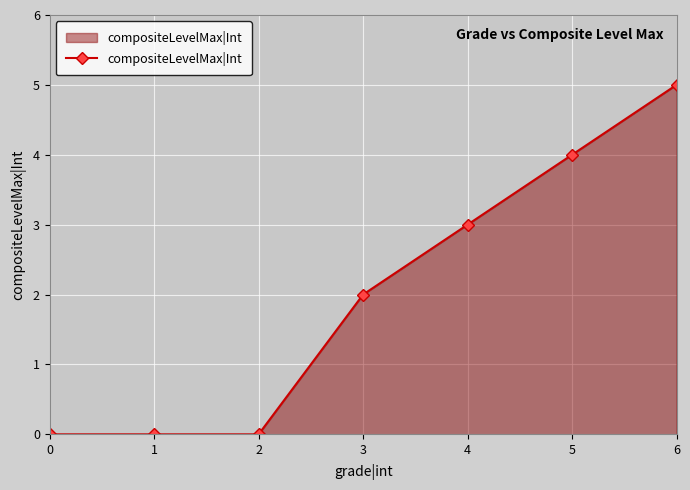

True or false: there are more than 2 points higher than both neighbors.

False